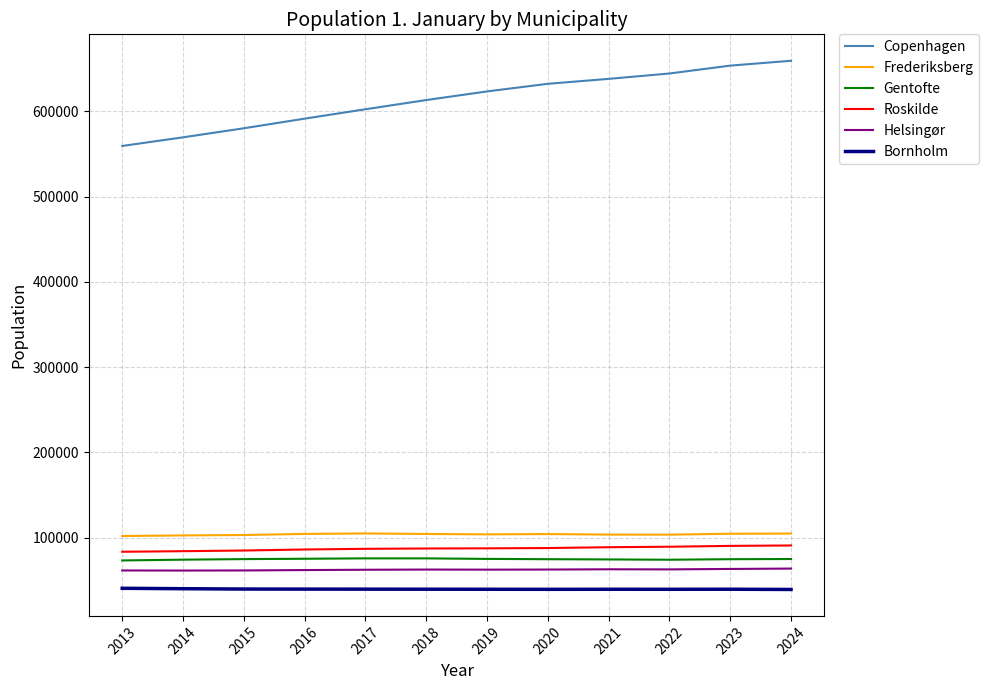

At how many categories does at least one series exceed 237207?

12